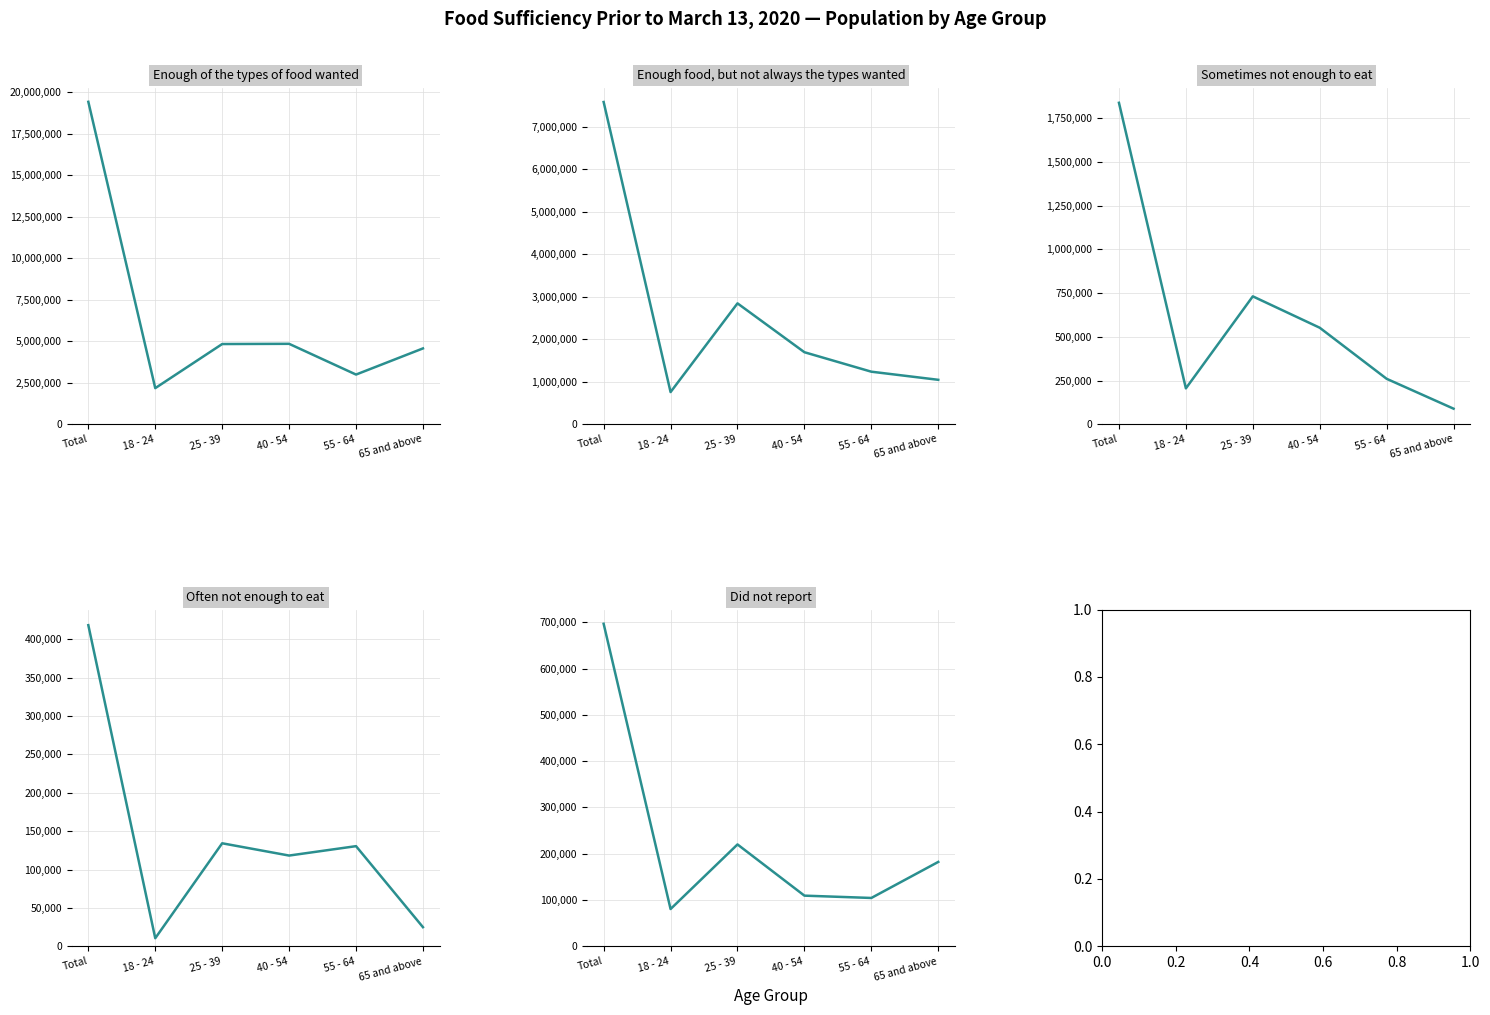

How many lines are shown in the chart?

5